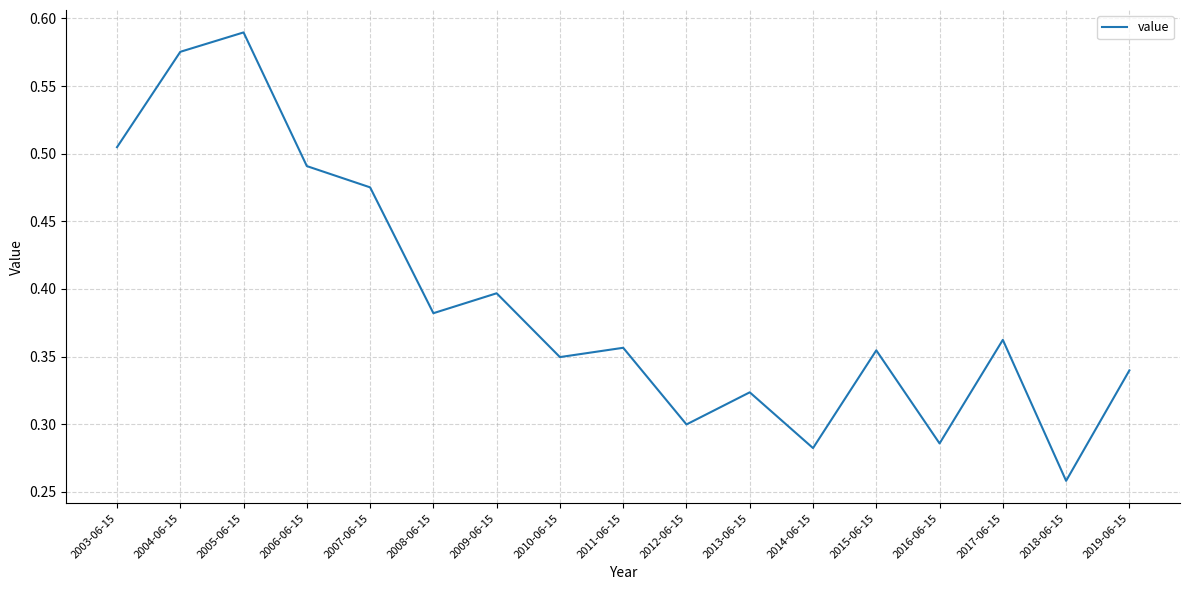

The chart shows a value of 0.5 at 2013-06-15. True or false?

False